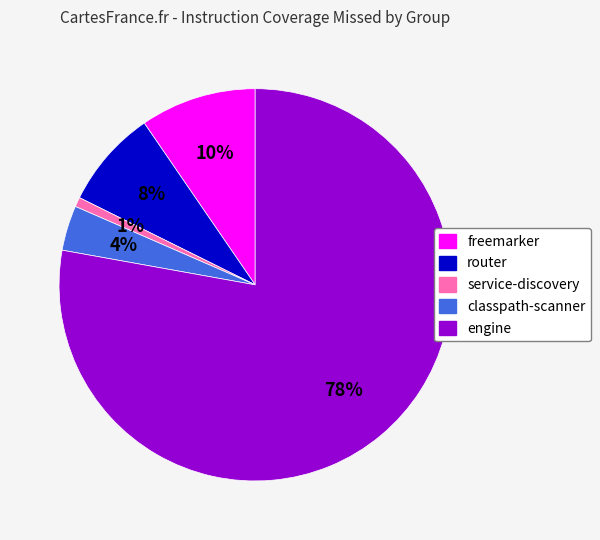

To the nearest percent, what is the average slice percentage?

20%